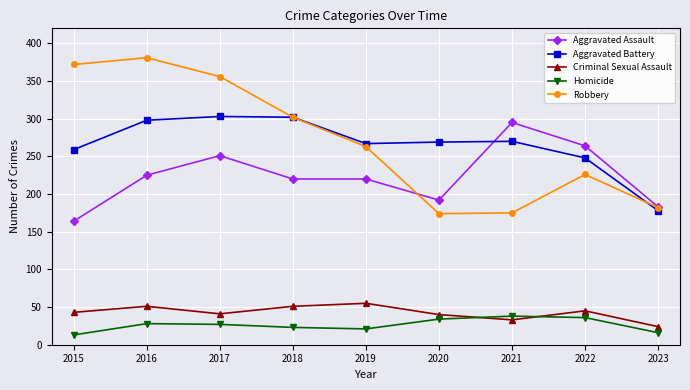

Count the number of data series in this chart.

5